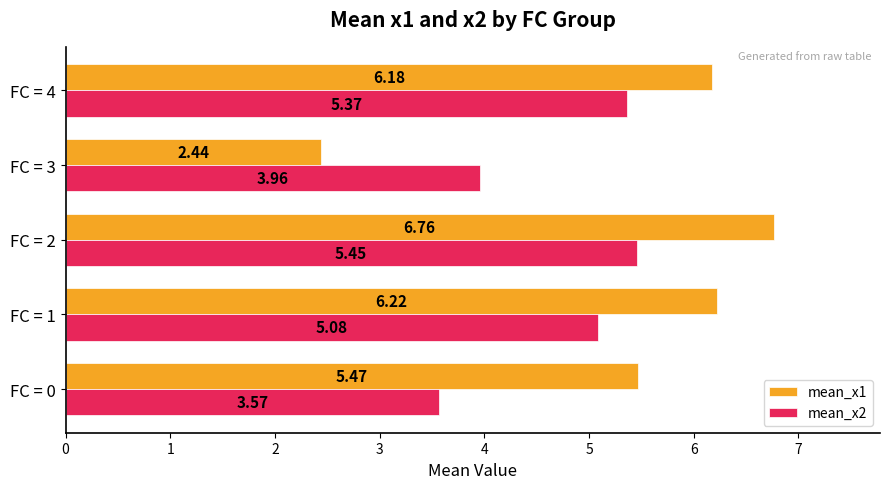

What is the difference between the maximum and minimum values in the mean_x1 series?

4.3